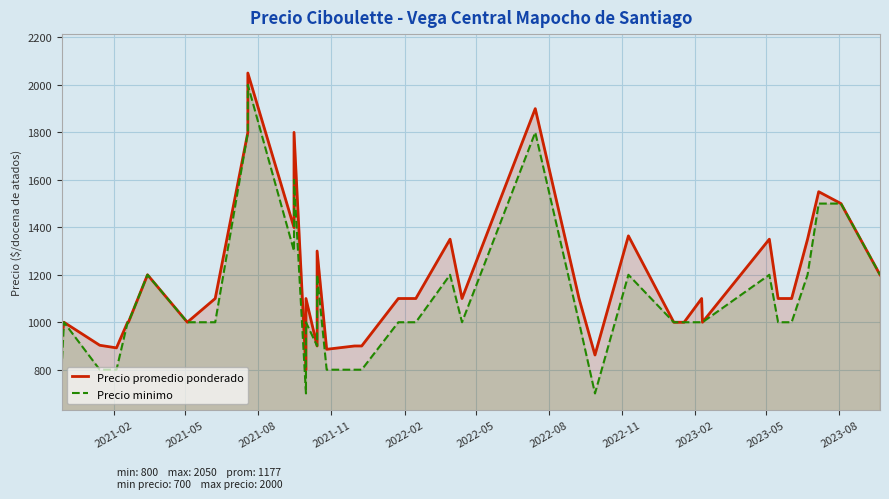

What is the smallest value displayed?

700